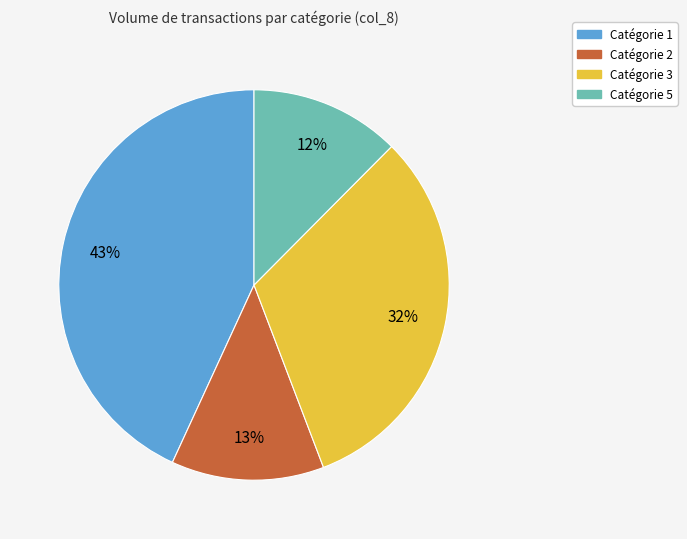

Count the number of slices in the pie.

4